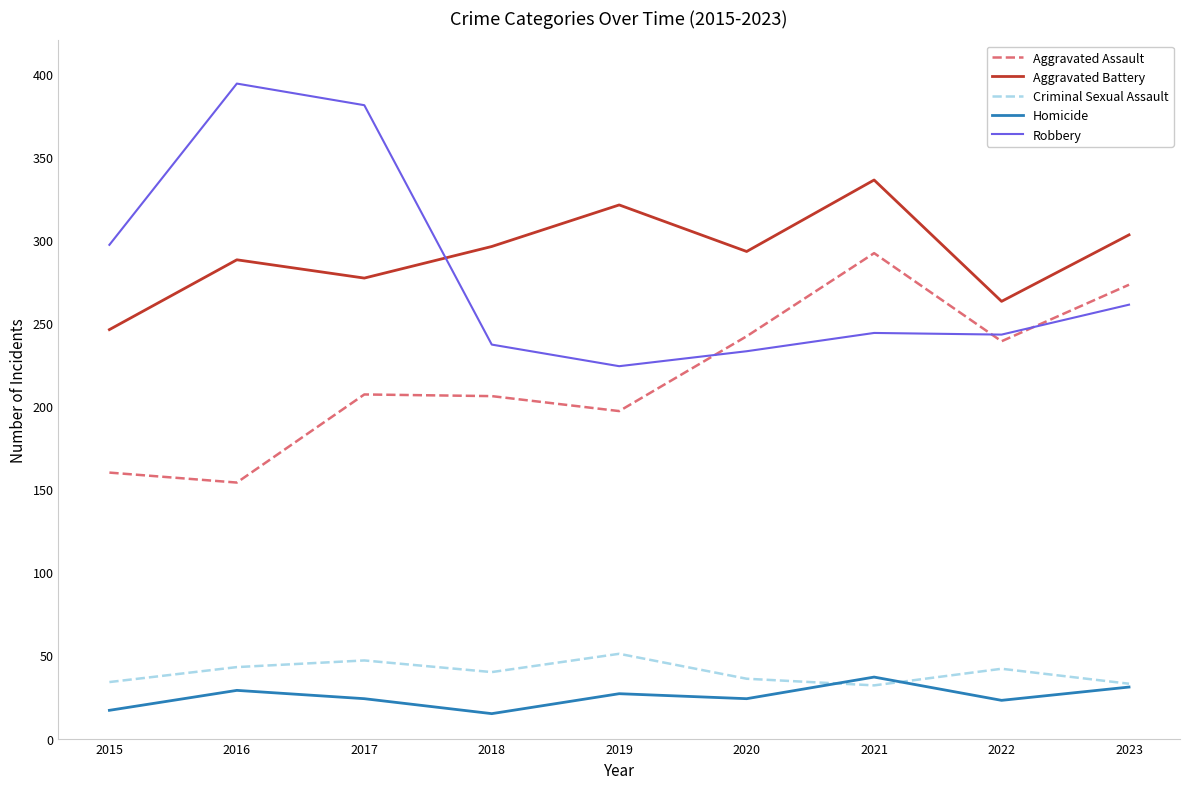

Which series has the largest total across all categories?

Aggravated Battery